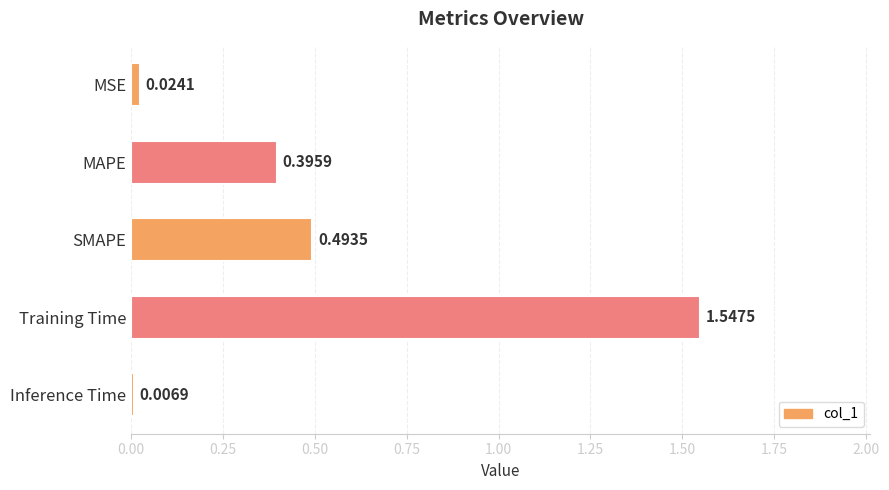

Rank the categories by value from highest to lowest.

Training Time, SMAPE, MAPE, MSE, Inference Time